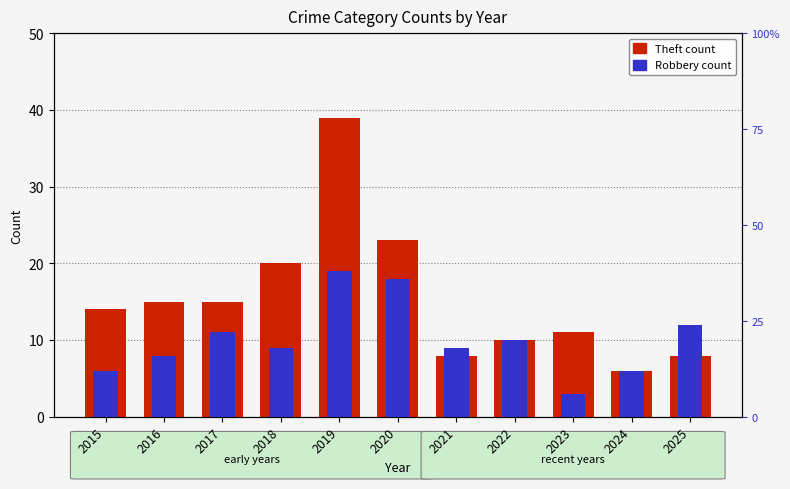

List the series in order of their overall mean, lowest first.

Robbery, Theft